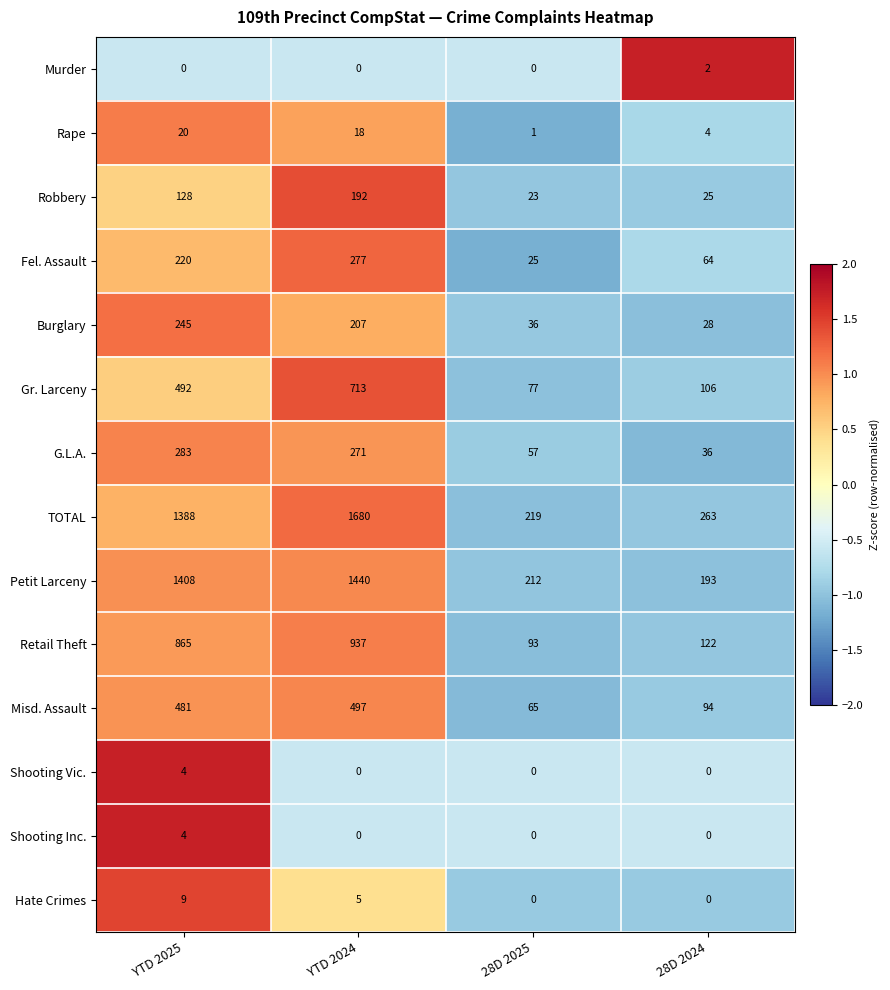

How many positive values does the Shooting Inc. series have?

1